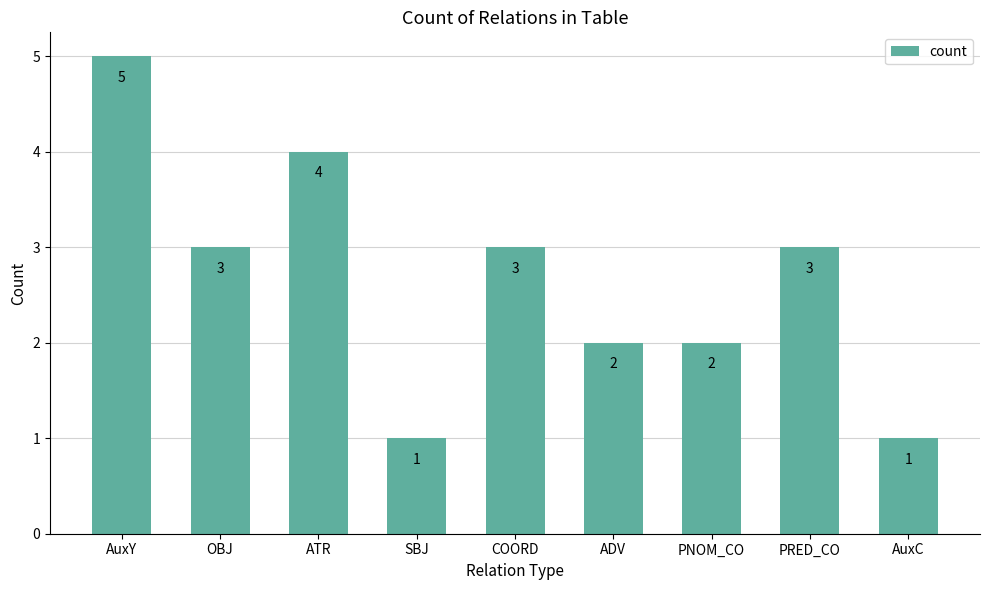

Are the bars horizontal?

No